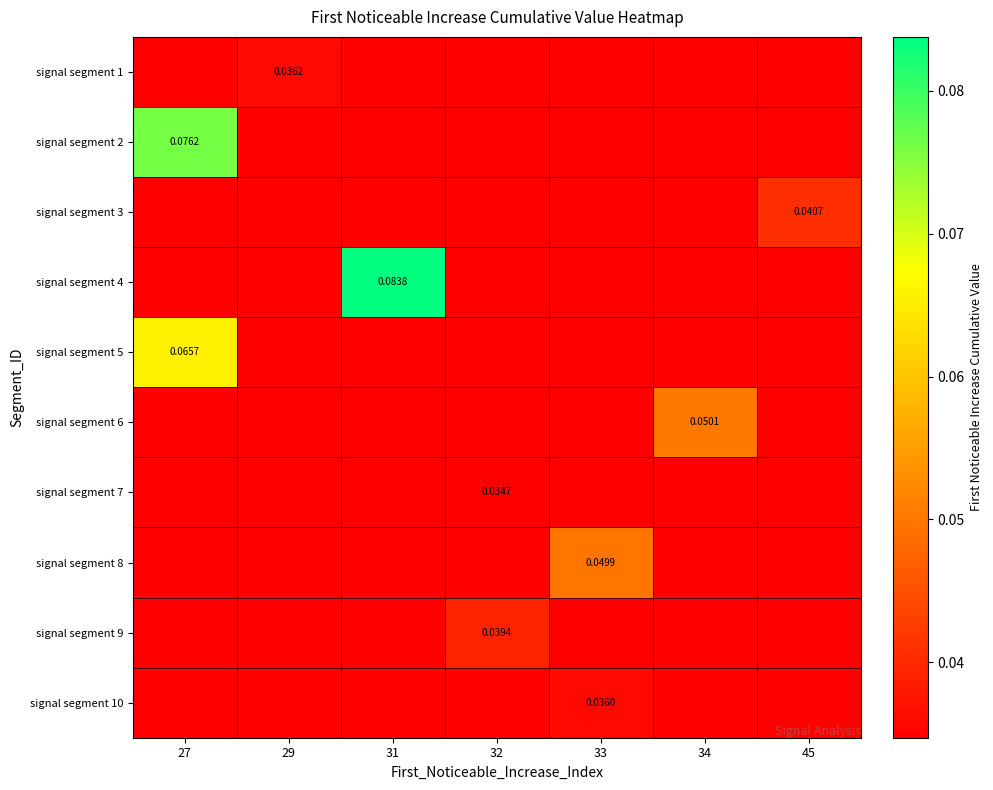

The value of signal segment 8 at 33 is 0.0. True or false?

True